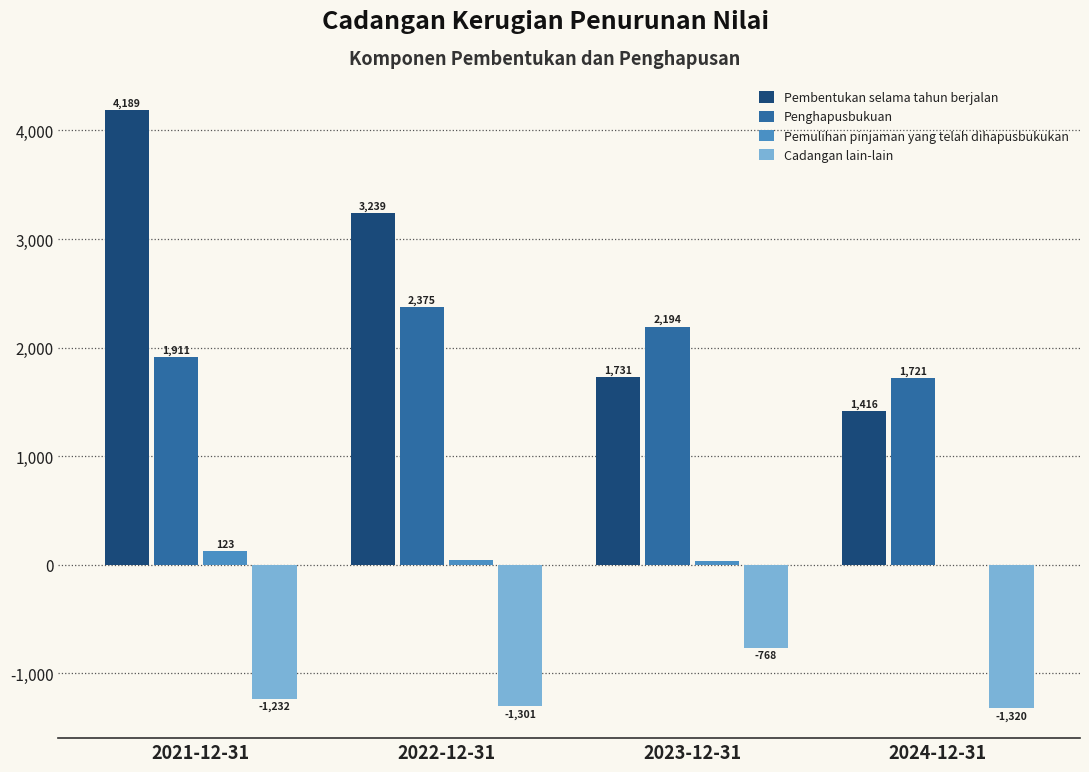

What is the difference between the Pembentukan selama tahun berjalan values at 2022-12-31 and 2021-12-31?

949.7